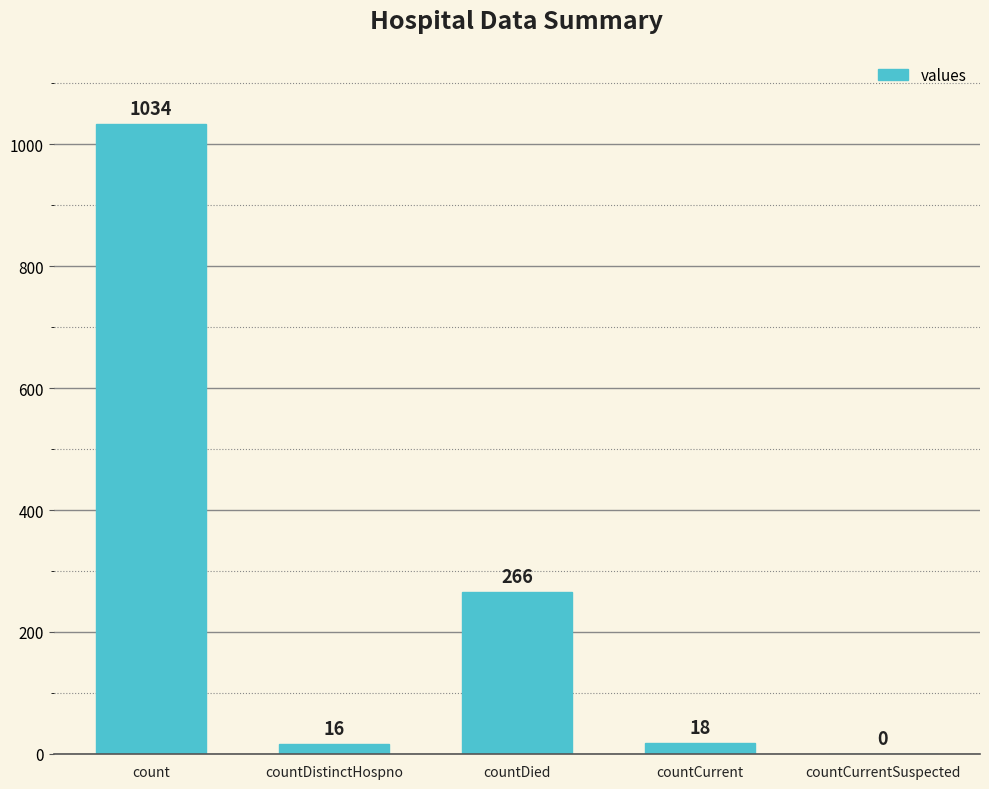

True or false: the data shows 1034 at count.

True